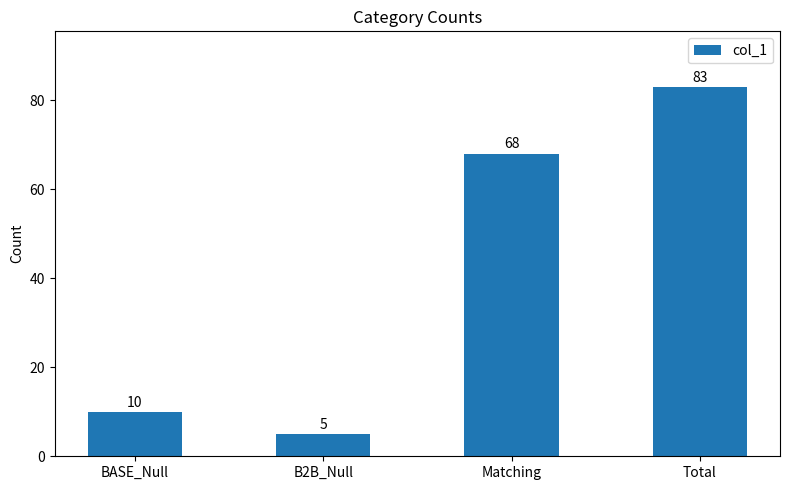

Between BASE_Null and Matching, which is larger?

Matching